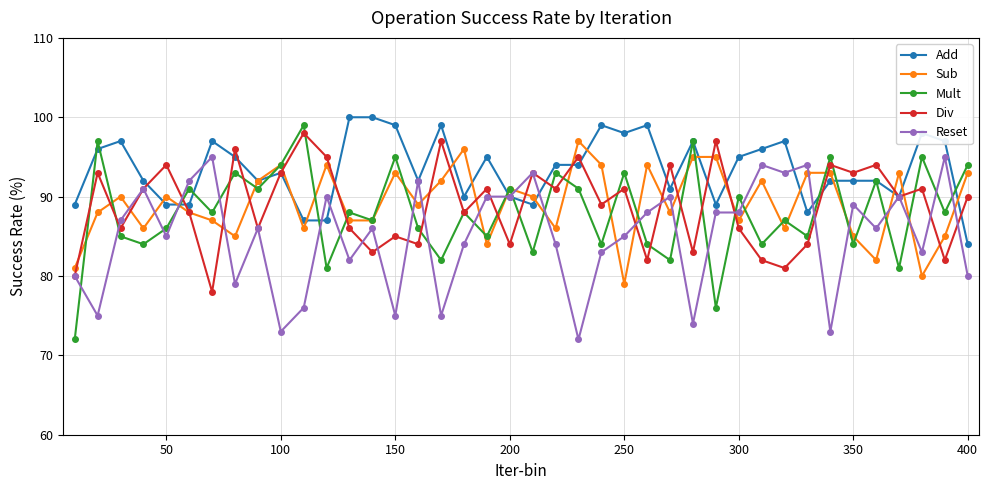

True or false: Mult has more than 0 interior local peaks.

True